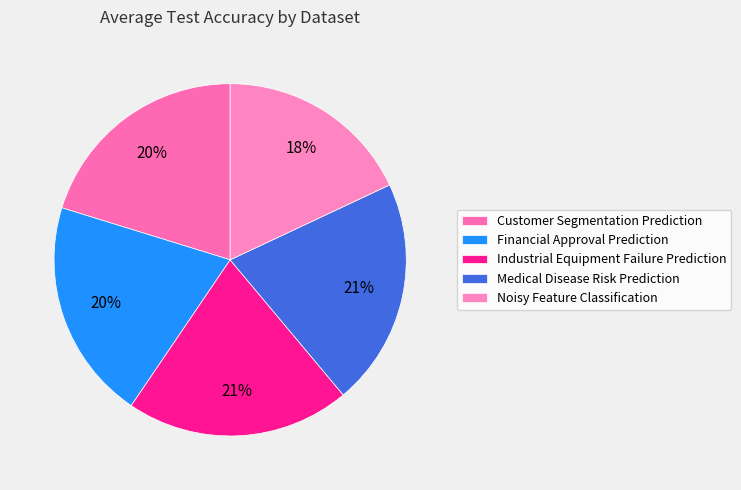

Is there any slice that represents more than half of the pie?

No